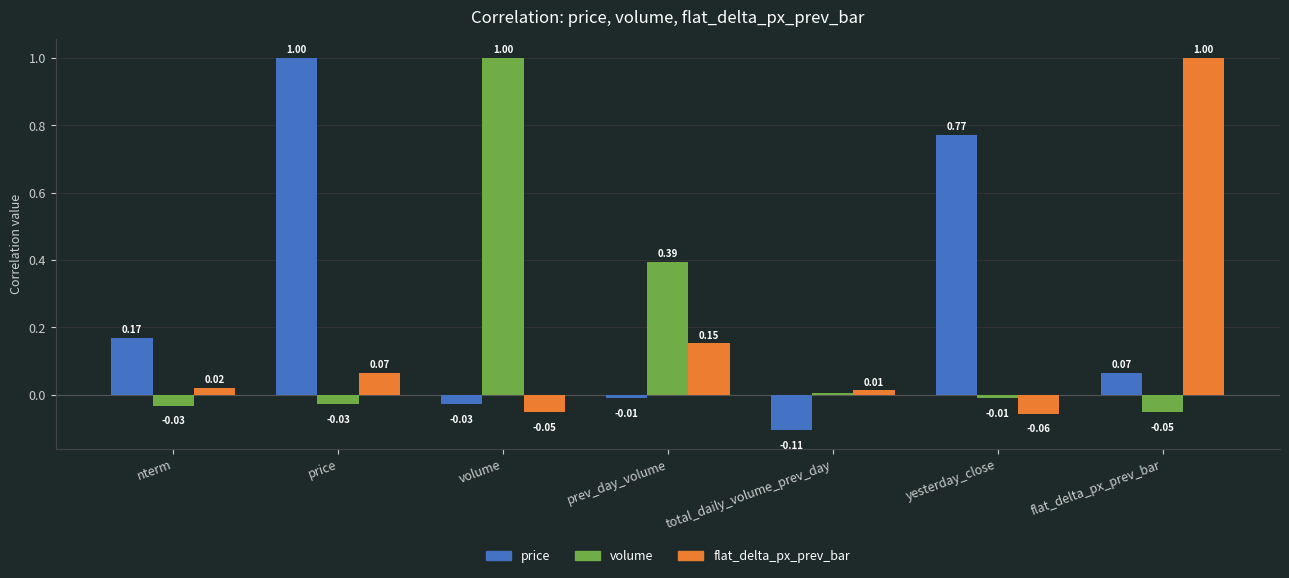

What is the total value across all series at price?

1.0